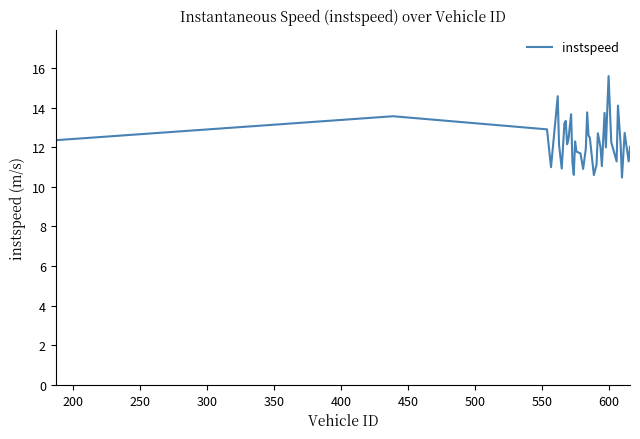

What is the difference between the maximum and minimum values?

5.1